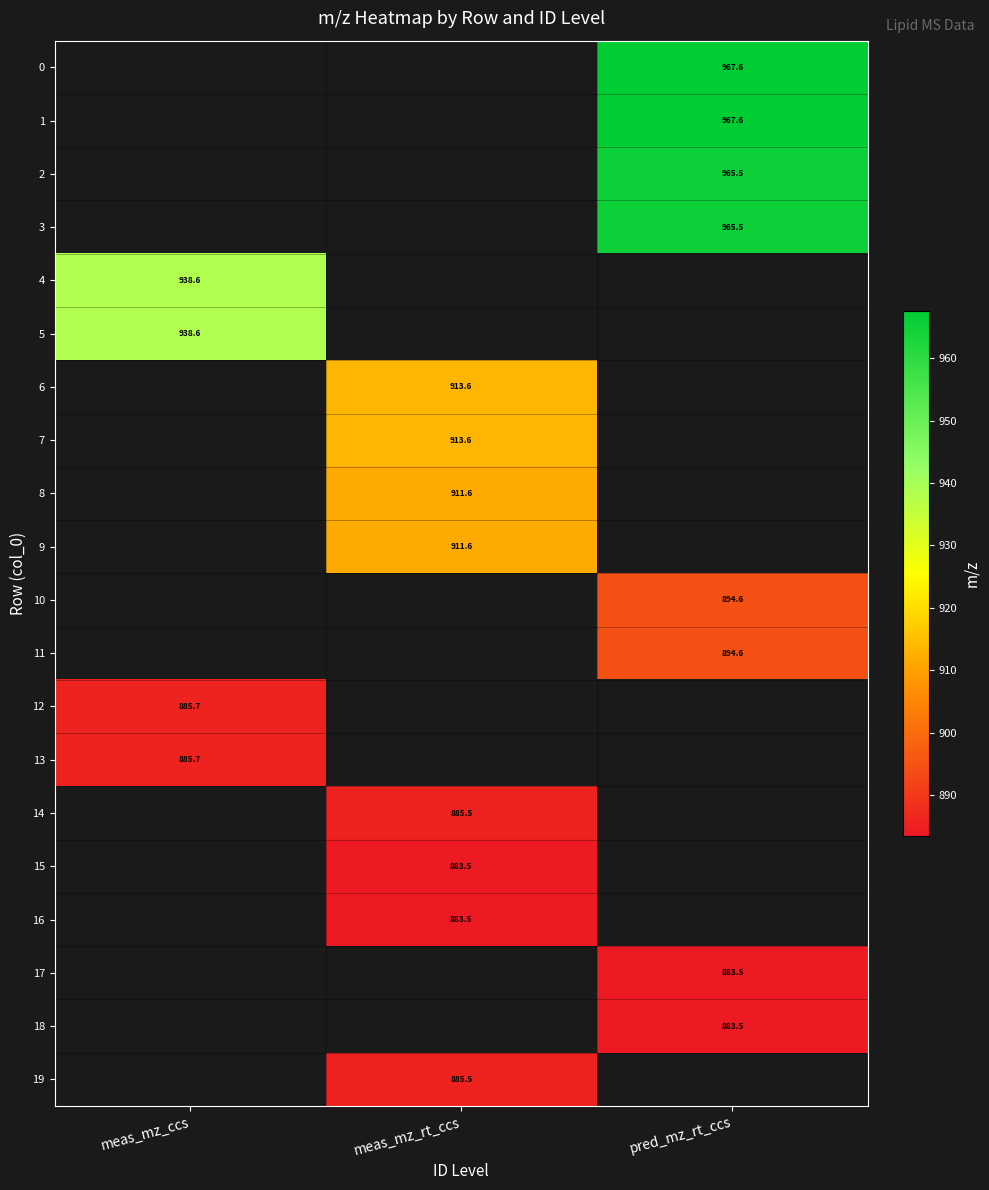

Is the value of 2 at pred_mz_rt_ccs greater than the value of 11 at pred_mz_rt_ccs?

Yes